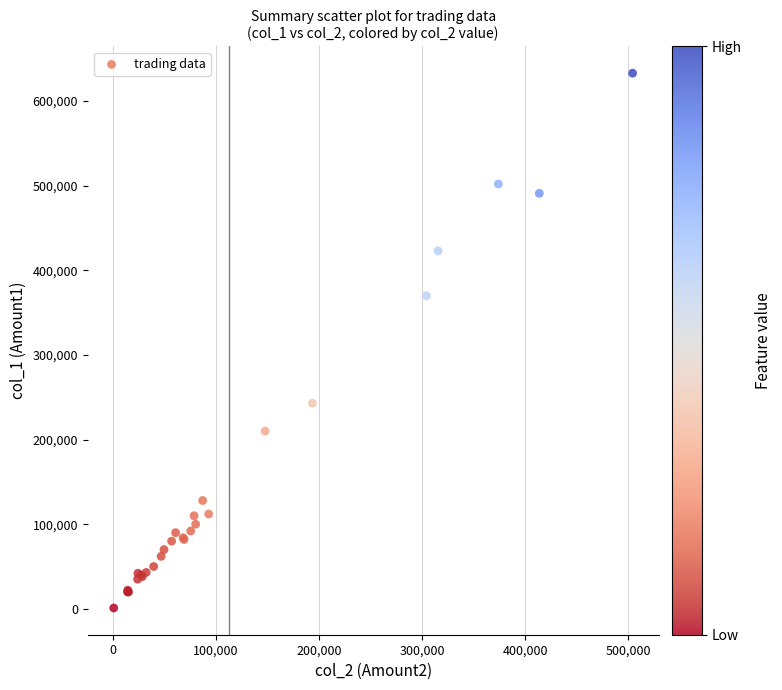

What Y value in the scatter plot is closest to 317000?

370000